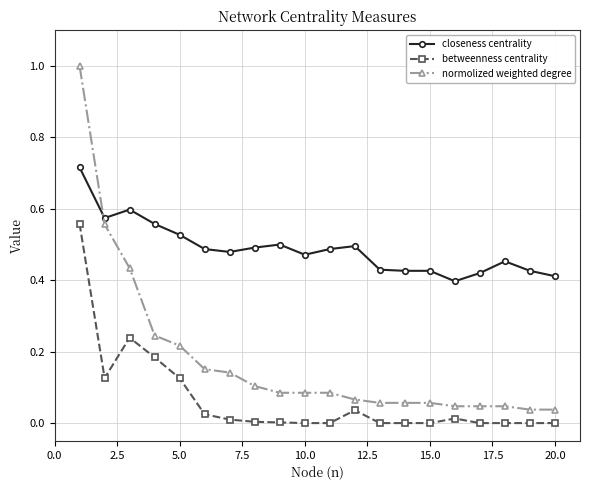

How many lines are shown in the chart?

3